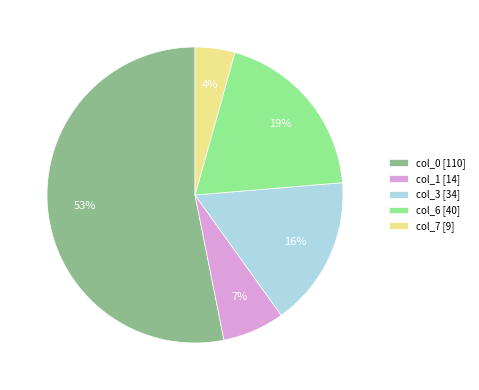

Is it true that col_0 [110] is 61% of the pie?

False